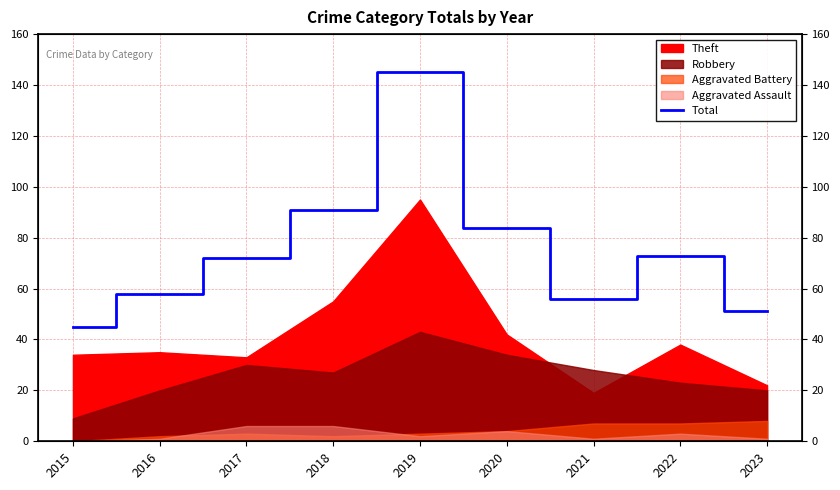

True or false: there are more than 2 points higher than both neighbors.

False